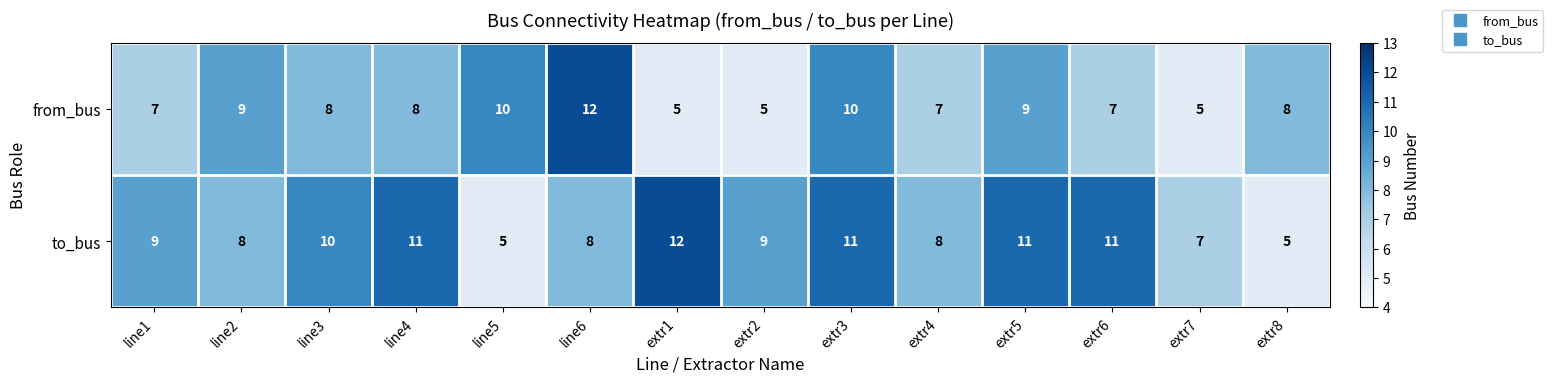

What is the spread (max minus min) of values at extr2?

4